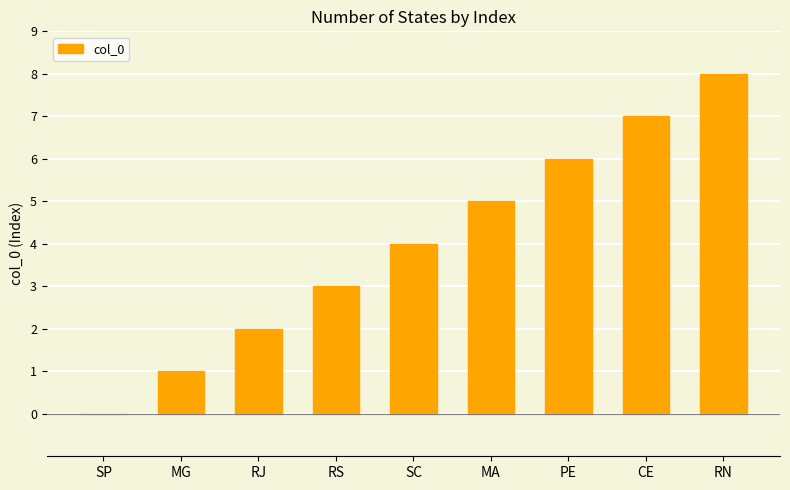

The value at RN is 3. True or false?

False